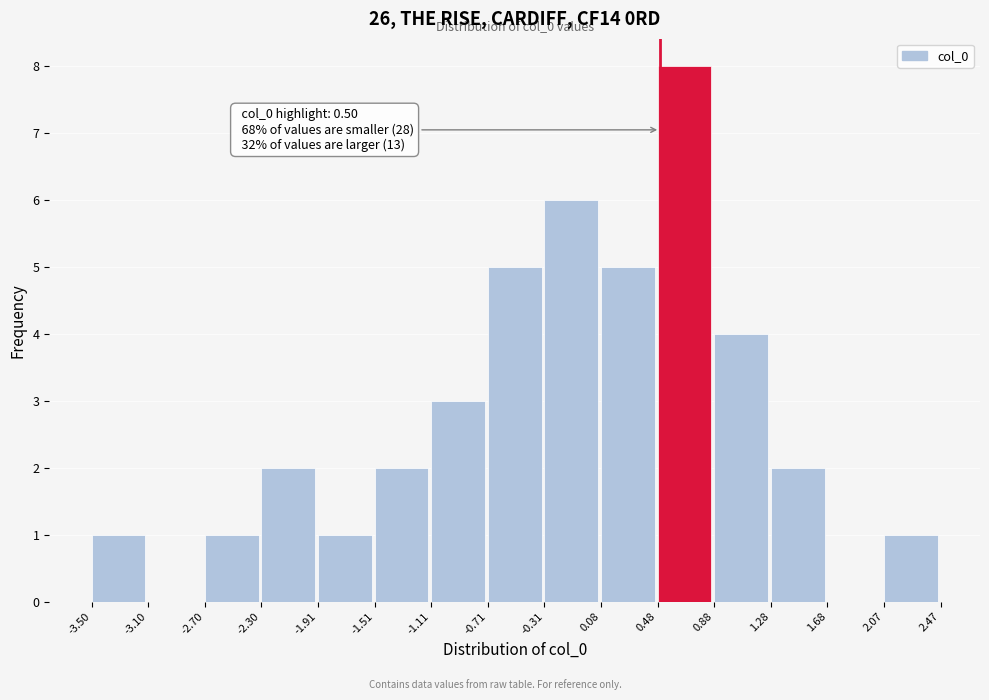

Over which range of the x-axis is the bar tallest?

0.48 to 0.88